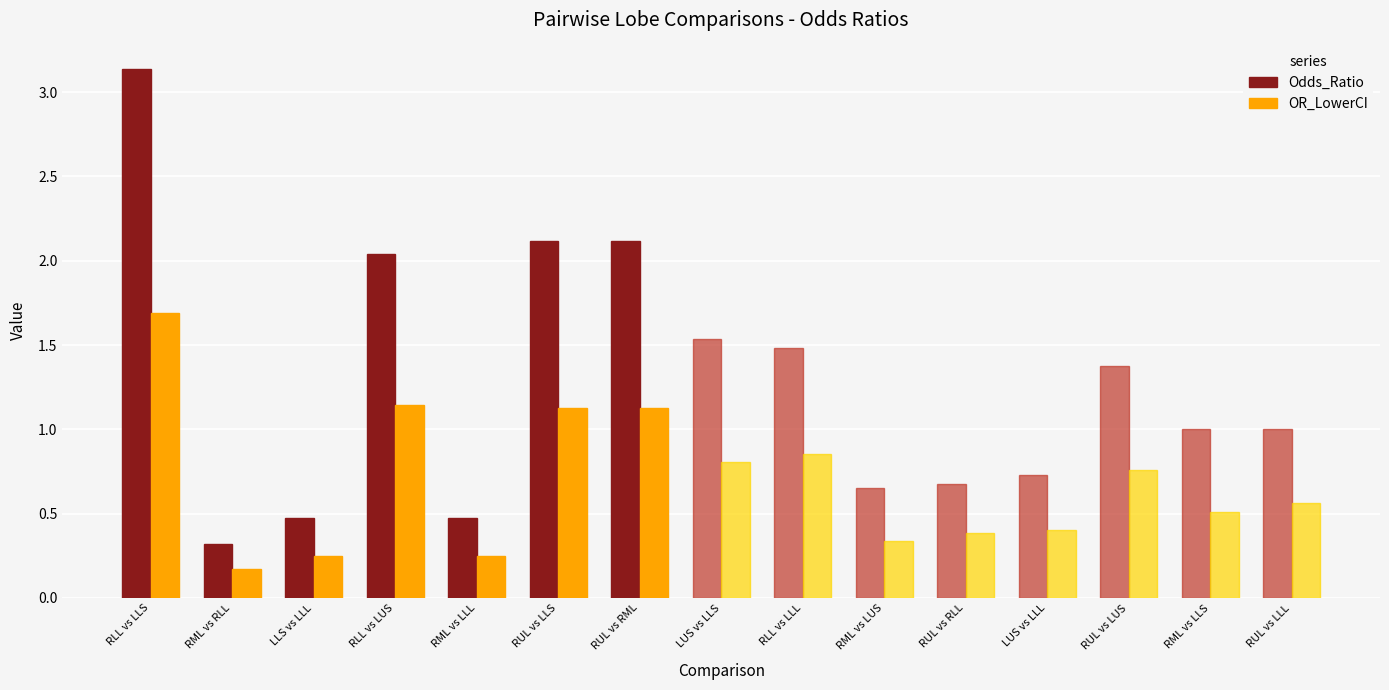

Is it true that Odds_Ratio equals 0.6 at LLS vs LLL?

False